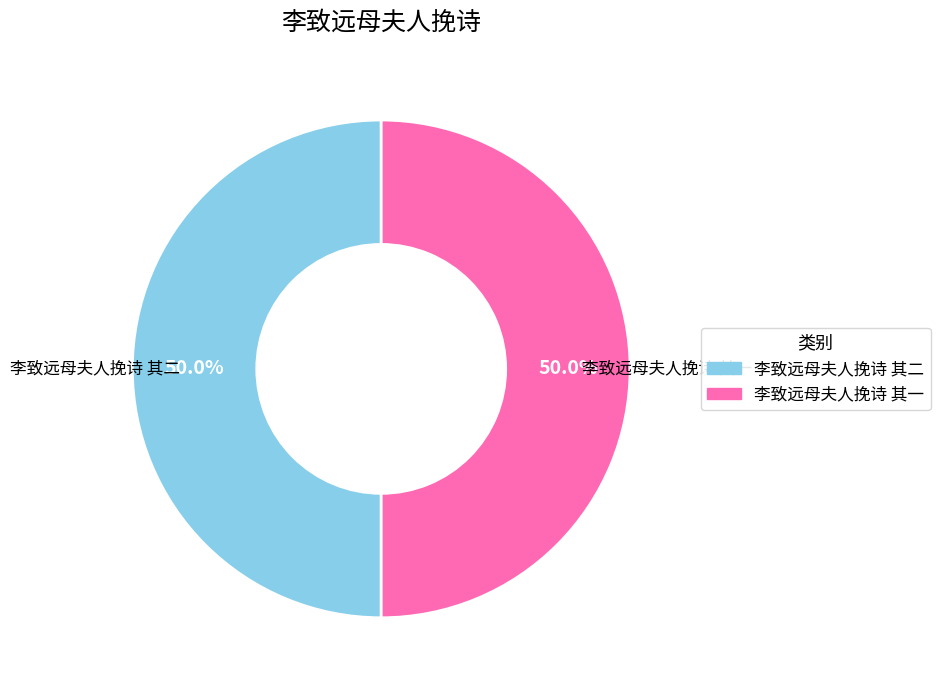

How many segments does this pie chart have?

2